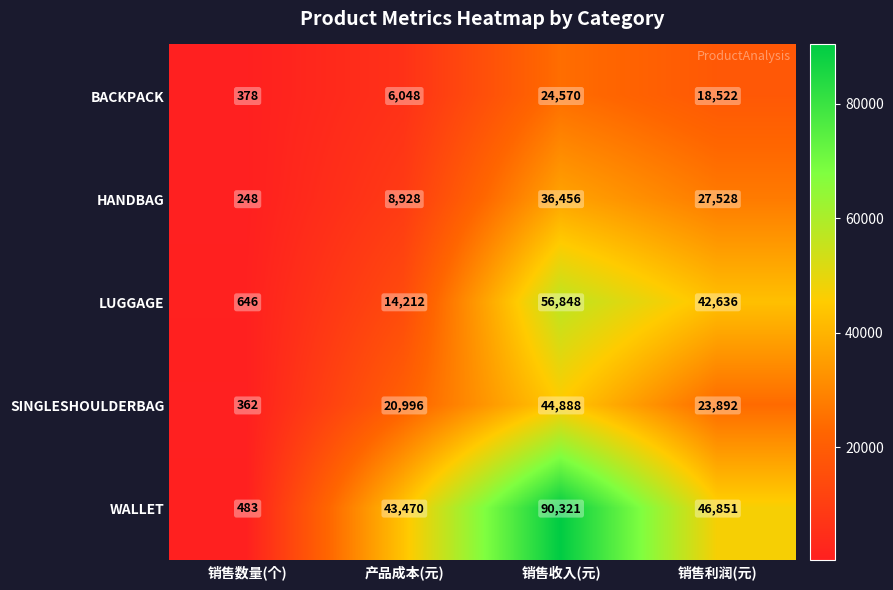

What is the average value of the WALLET series?

45281